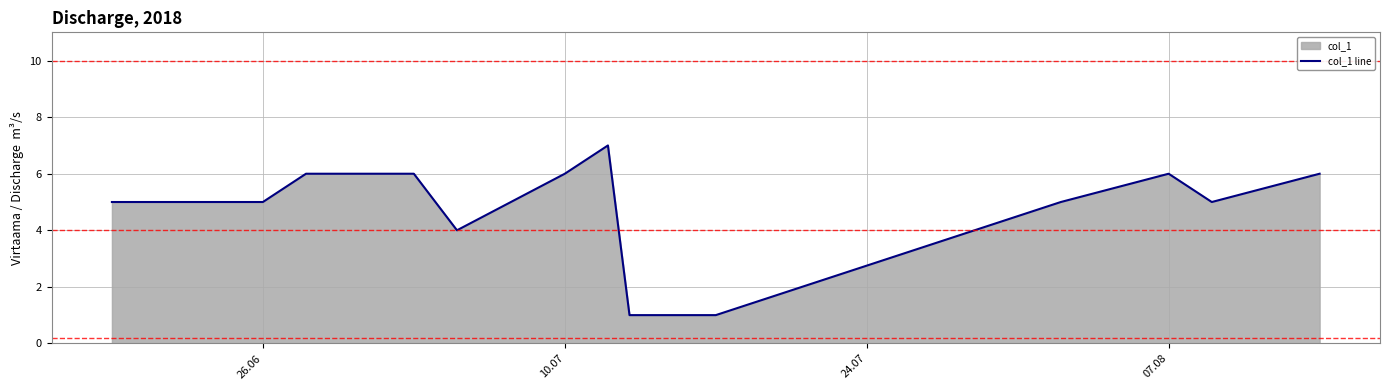

What is the difference between the maximum and minimum values?

6